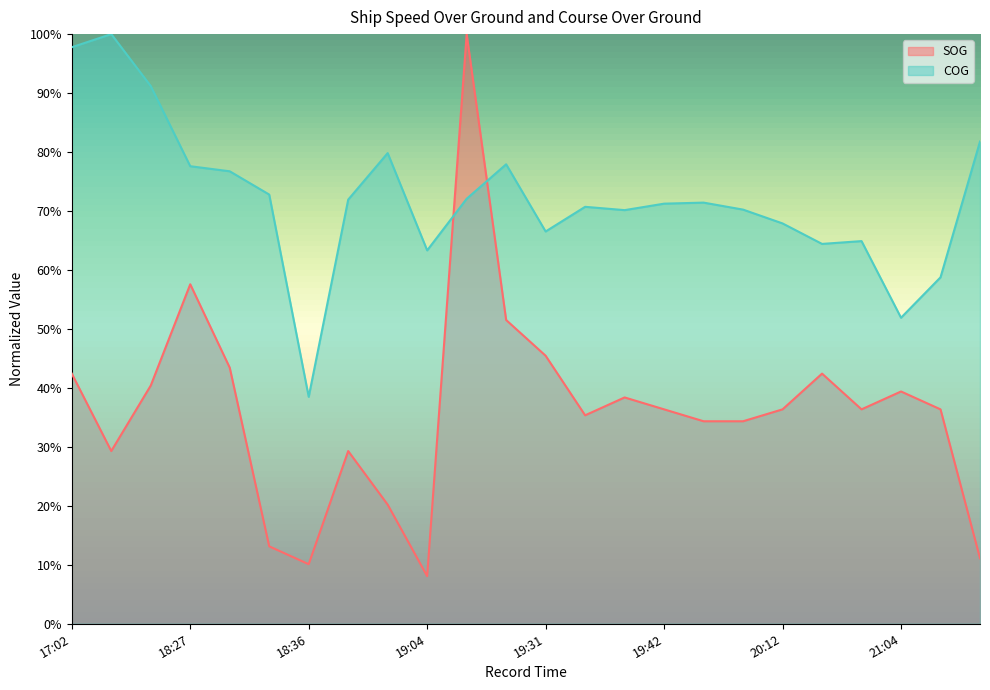

At which category is the sum across all series the highest?

19:20